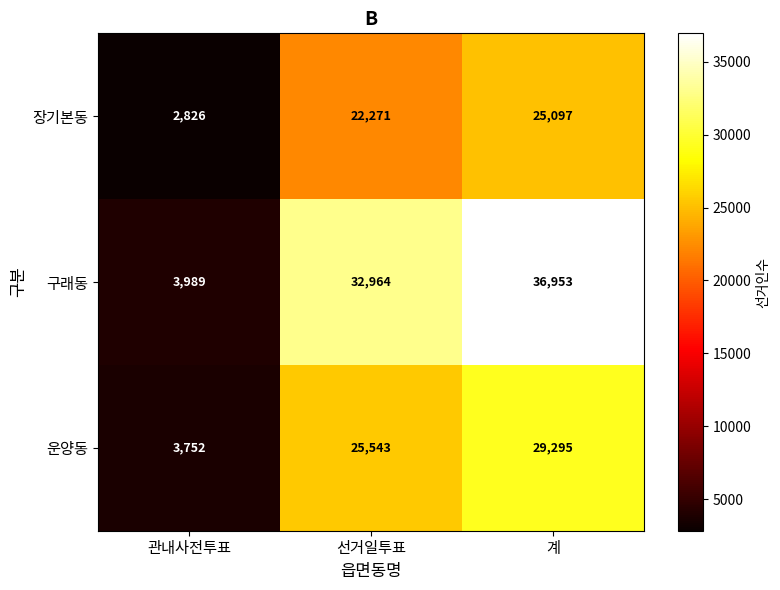

At 선거일투표, list the series in order from smallest to largest.

장기본동, 운양동, 구래동